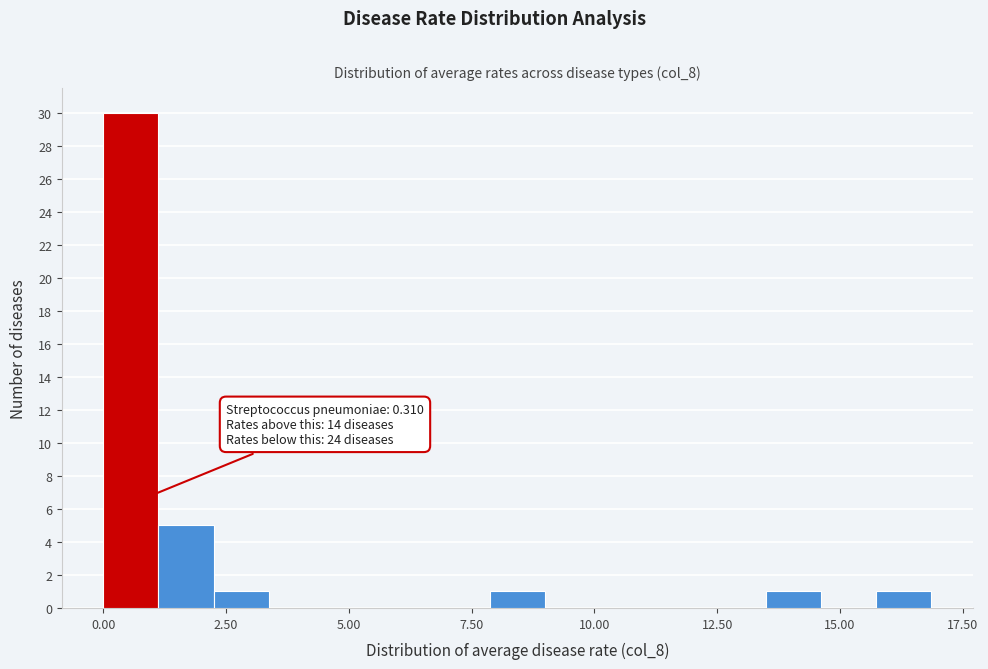

Read against the x-axis, roughly where is the centre of the tallest bar?

0.5